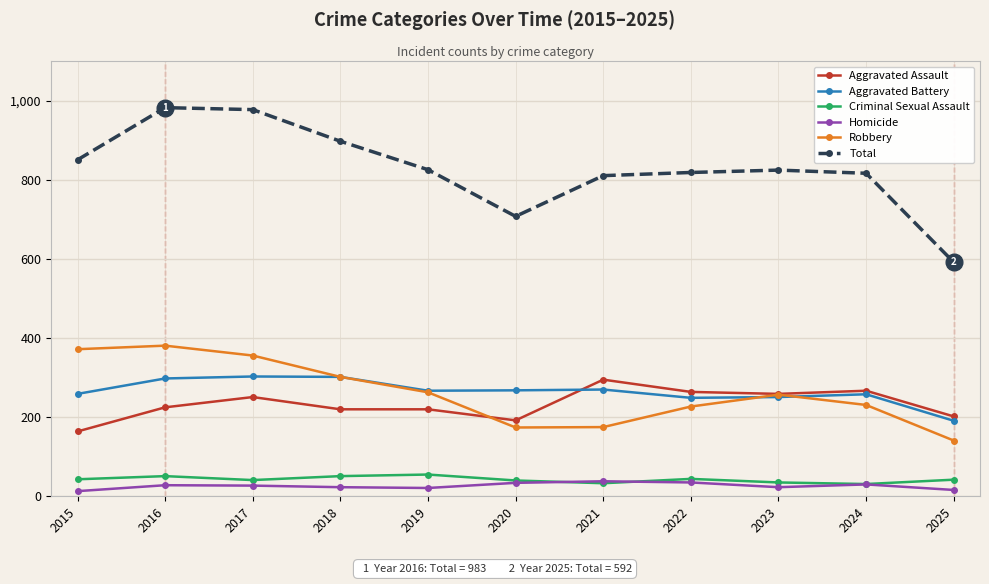

What is the spread (max minus min) of values at 2024?

787